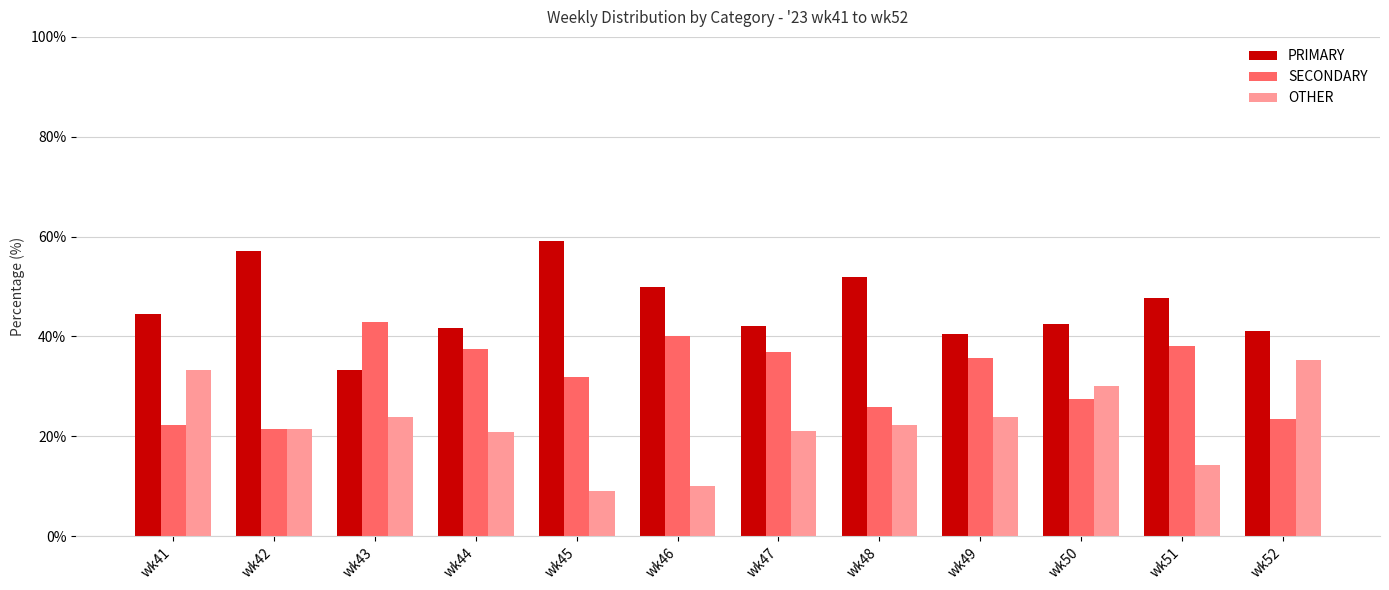

What is the lowest value of the OTHER series?

9.1